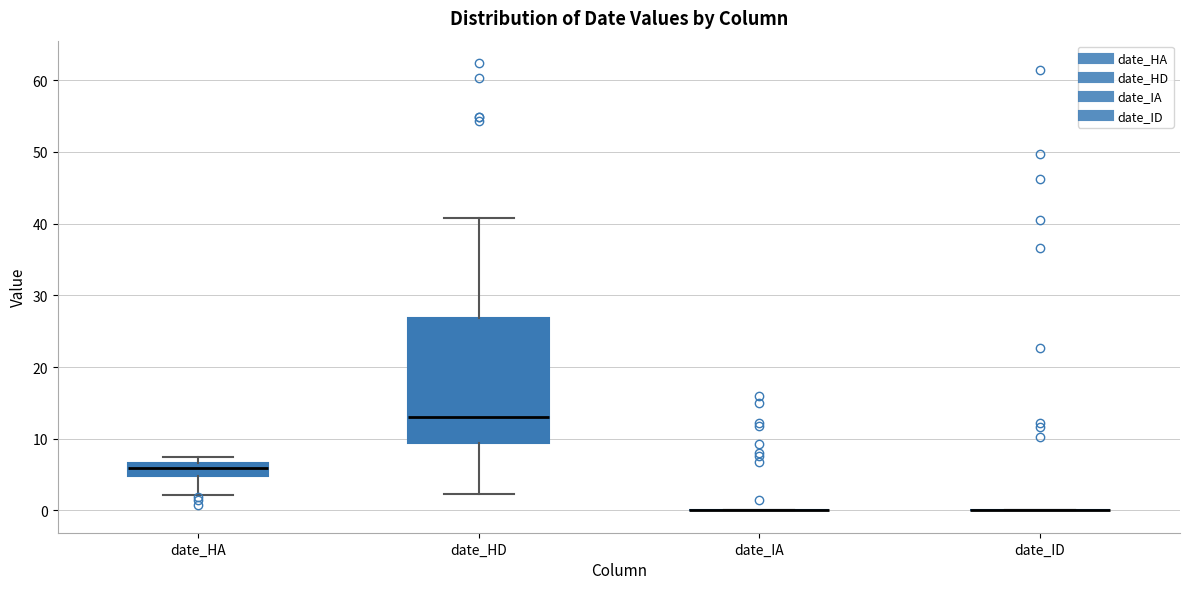

Which box is the tallest, from its lower edge to its upper edge?

date_HD